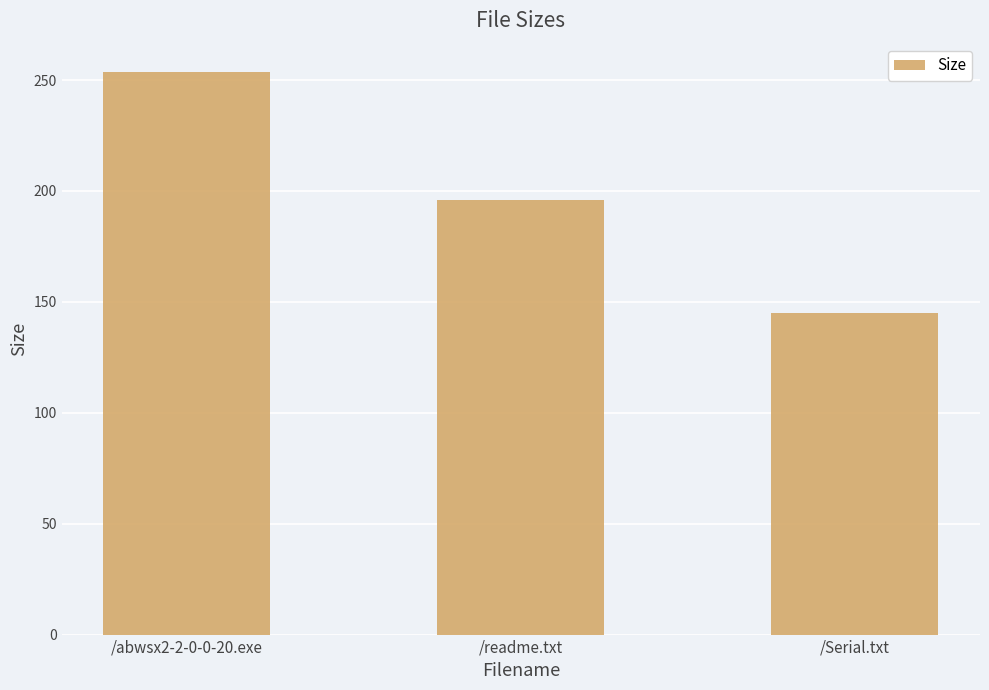

Between /Serial.txt and /readme.txt, which is larger?

/readme.txt